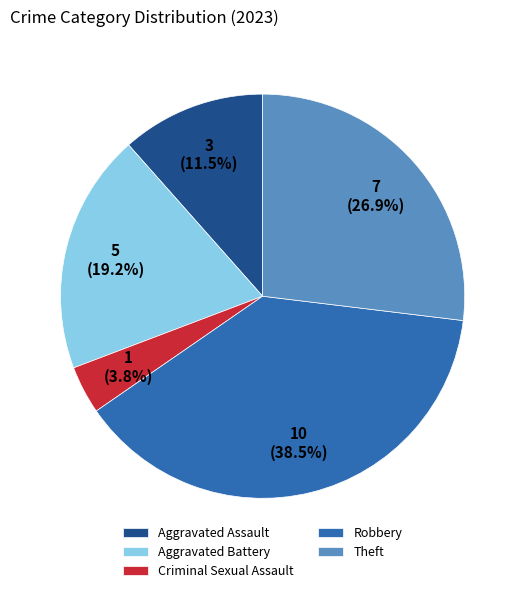

Which has a higher value, Theft or Aggravated Battery?

Theft